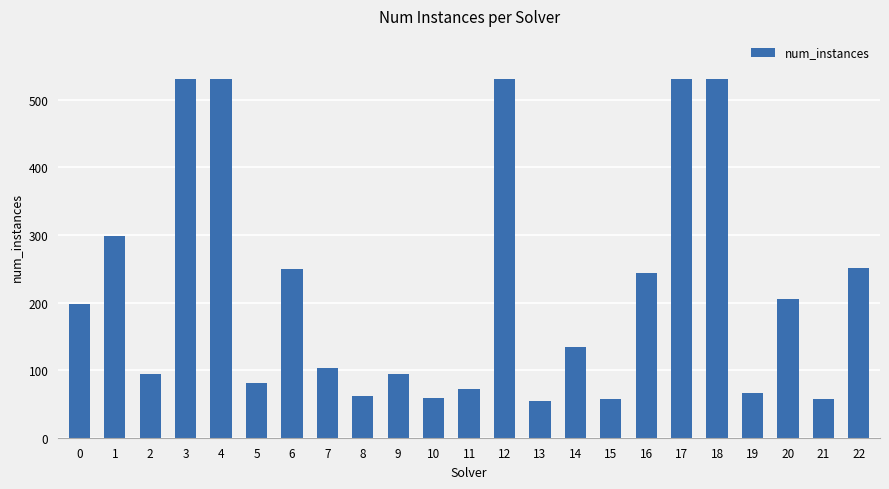

What is the average value?

219